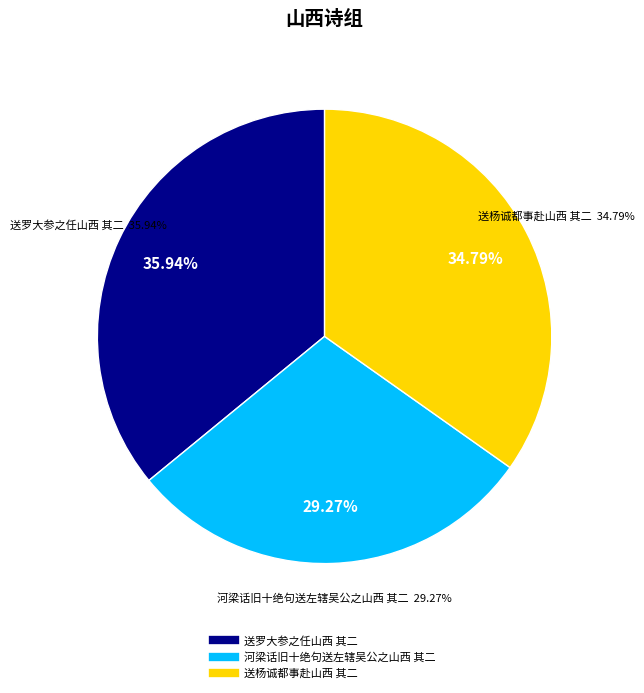

Between 送杨诚都事赴山西 其二 and 河梁话旧十绝句送左辖吴公之山西 其二, which is larger?

送杨诚都事赴山西 其二